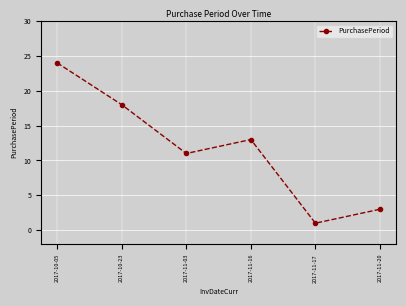

What is the greatest value displayed?

24